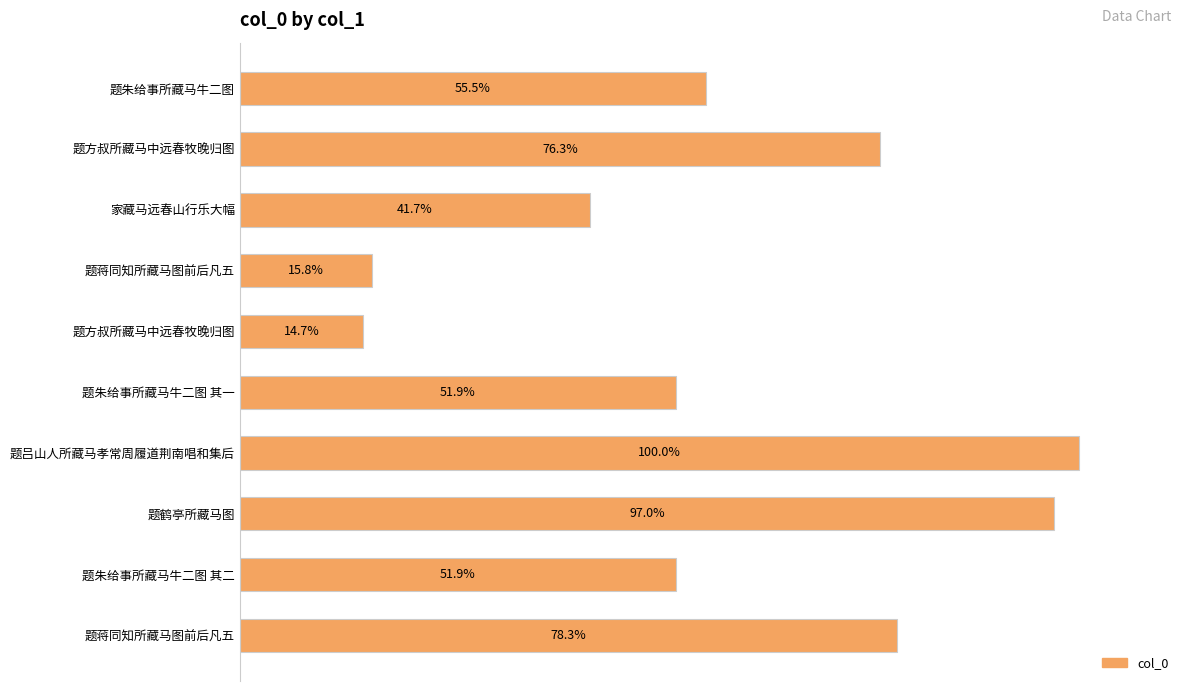

Does the chart contain any negative values?

No